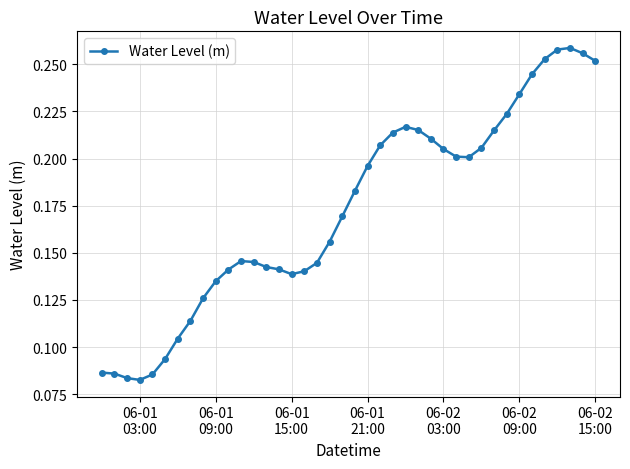

True or false: the data has more than 1 interior local peaks.

True